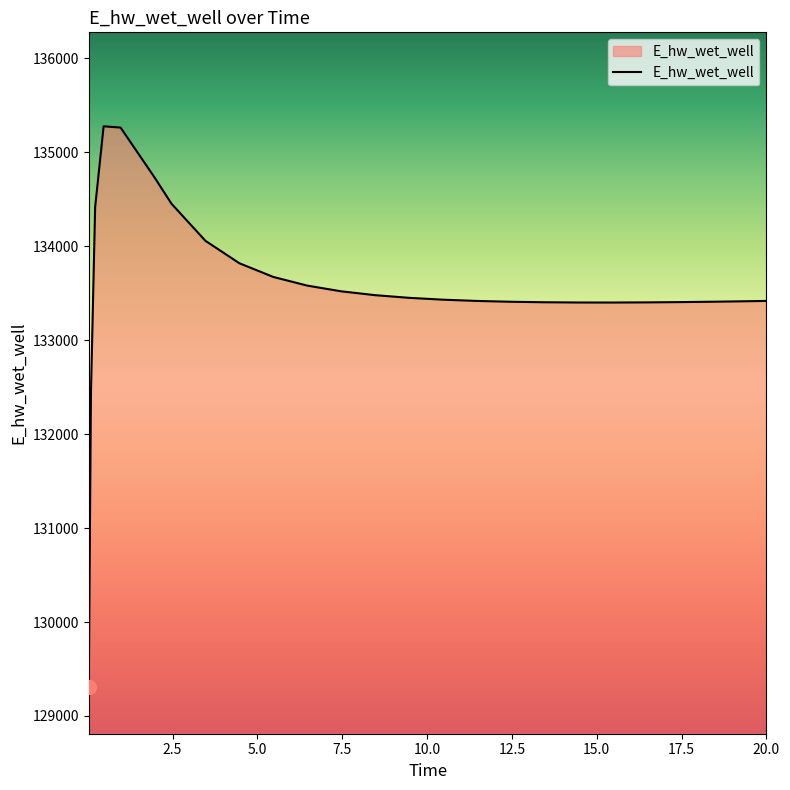

What is the maximum value shown in the chart?

135275.3